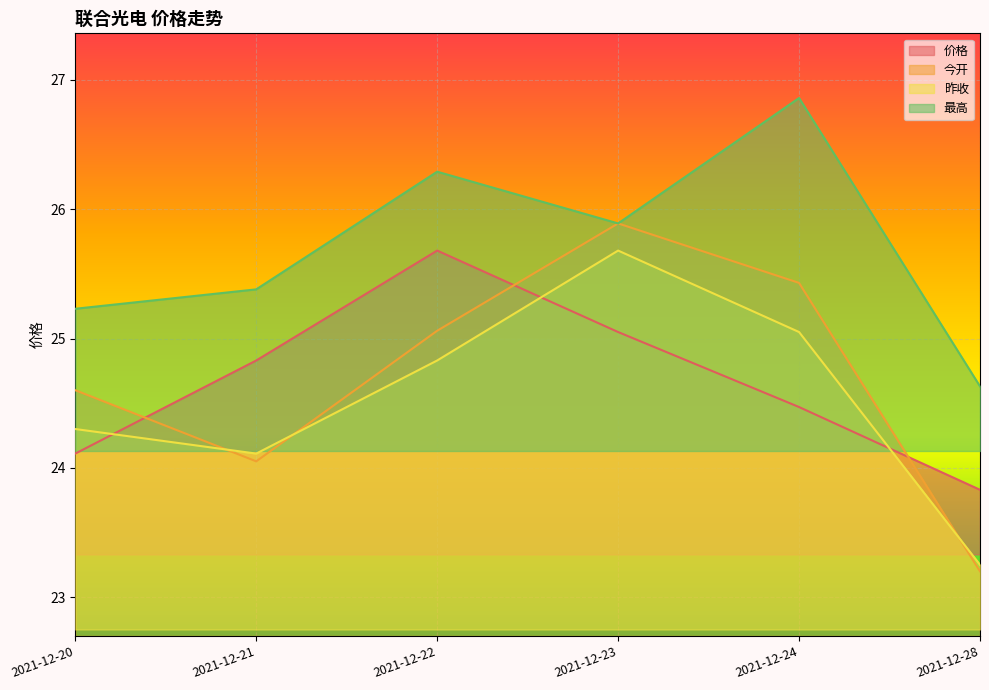

The value of 最高 at 2021-12-23 is 12.9. True or false?

False